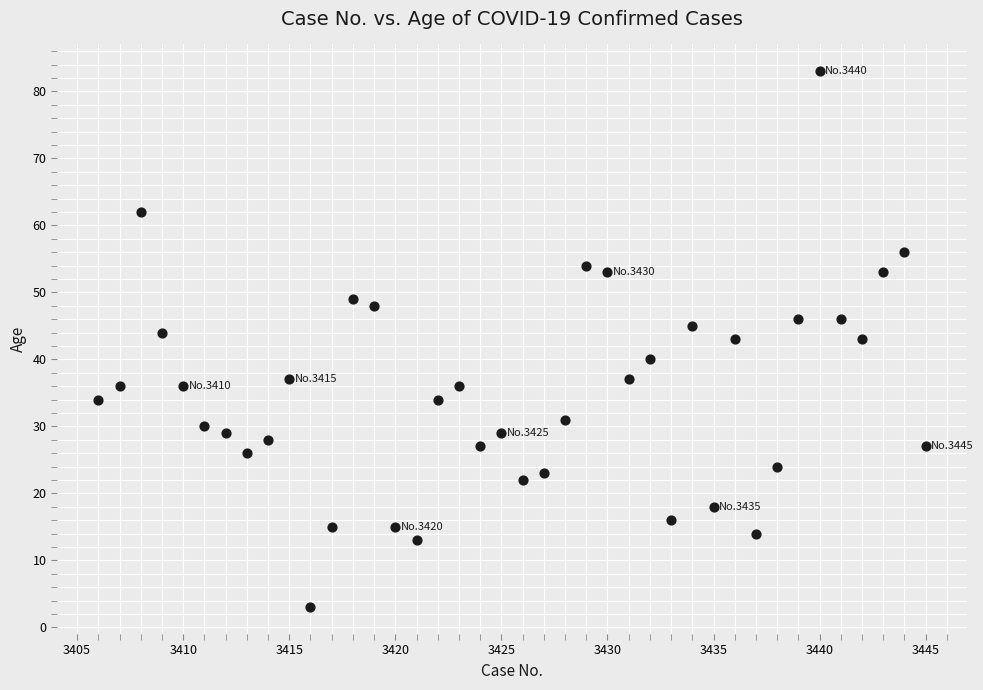

What is the range of X values (max minus min)?

39